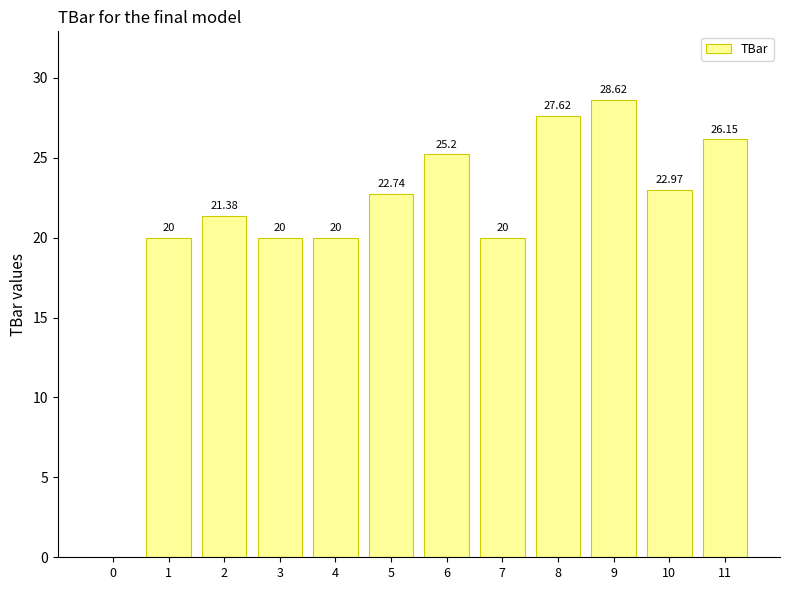

Which has a higher value, 4 or 6?

6